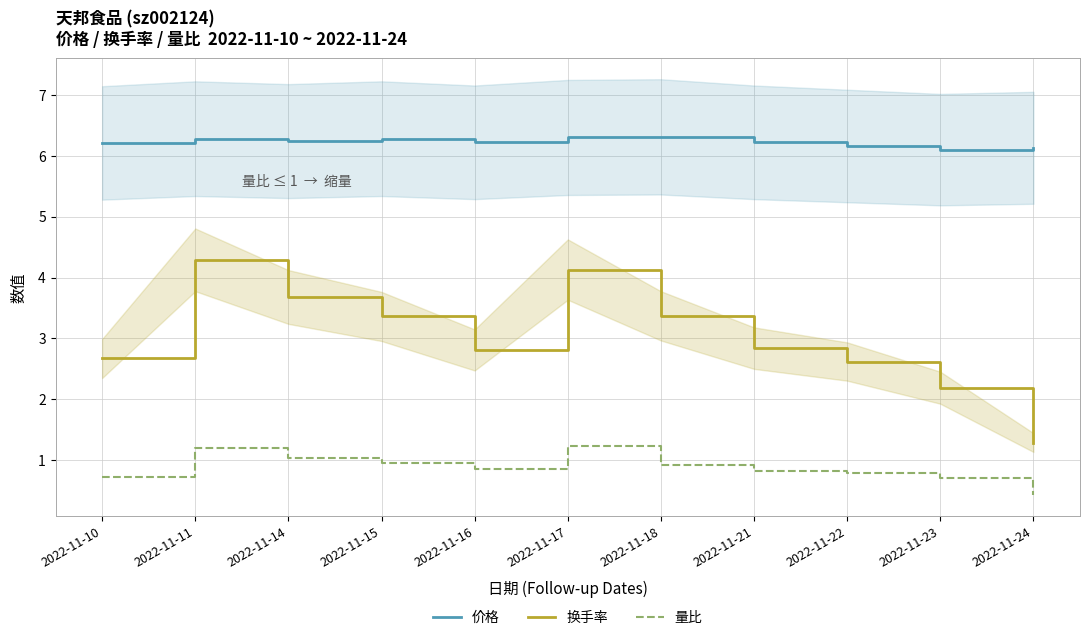

What is the sum of the 价格 values at 2022-11-16 and 2022-11-24?

12.3